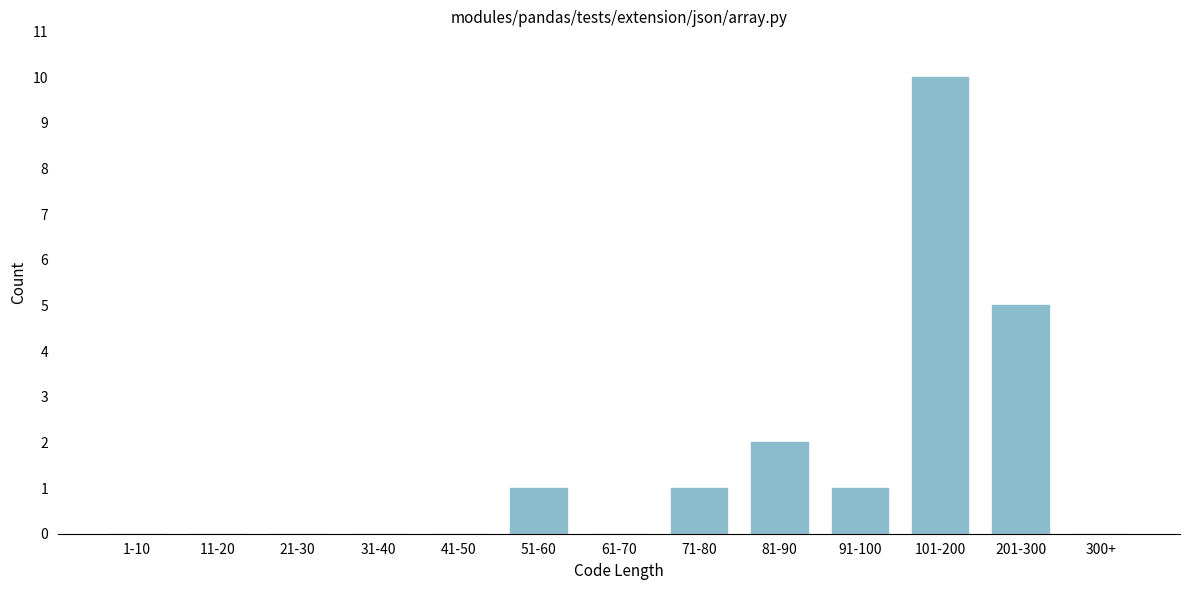

Reading right to left, transcribe all the data shown in this chart.

300+=0	201-300=5	101-200=10	91-100=1	81-90=2	71-80=1	61-70=0	51-60=1	41-50=0	31-40=0	21-30=0	11-20=0	1-10=0